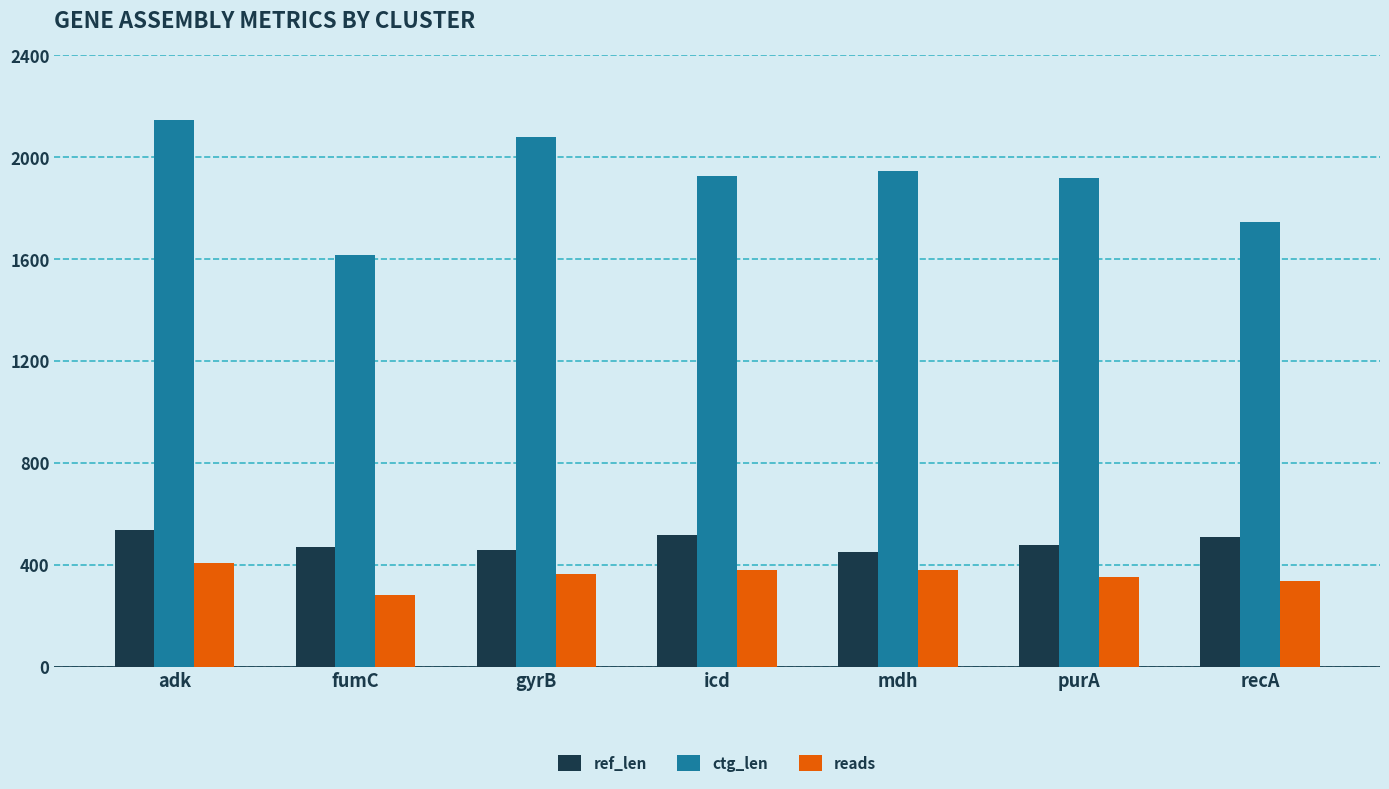

What is the highest value of the ref_len series?

536